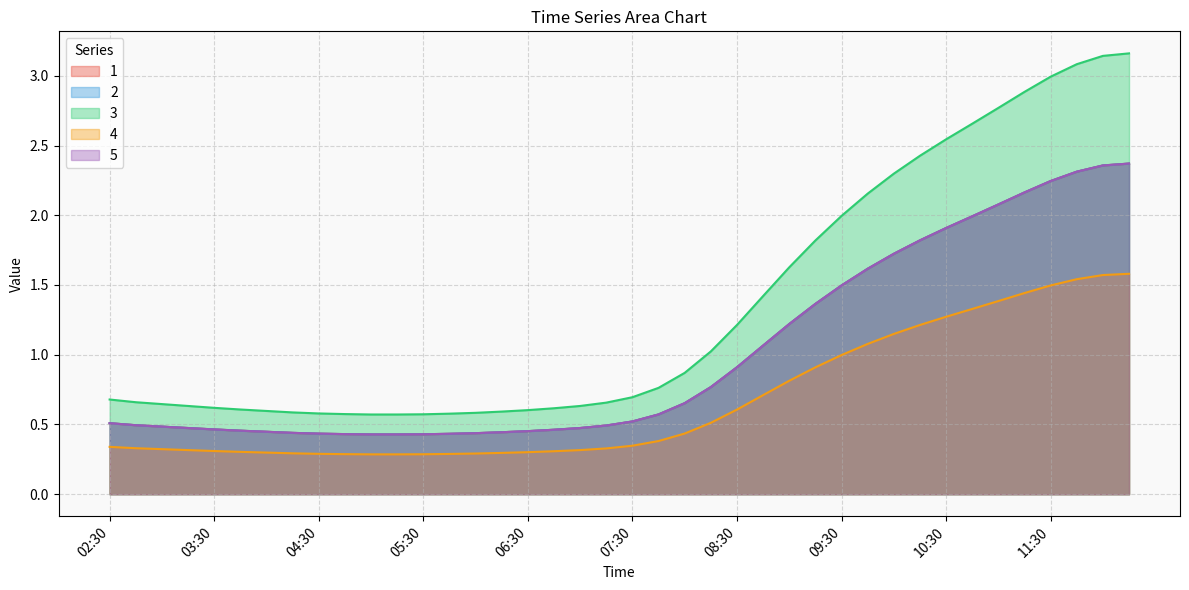

Between 08:15 and 09:00, which series saw the biggest shift?

3